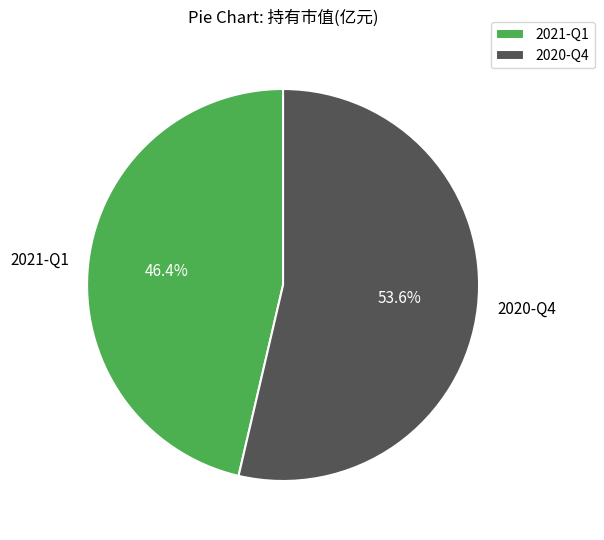

Which slice is the largest?

2020-Q4